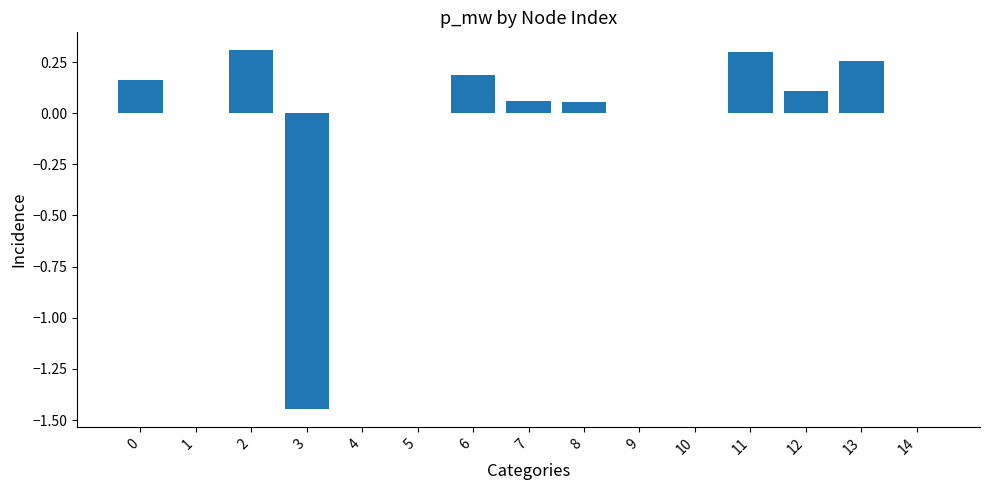

Between 1 and 13, which is larger?

13